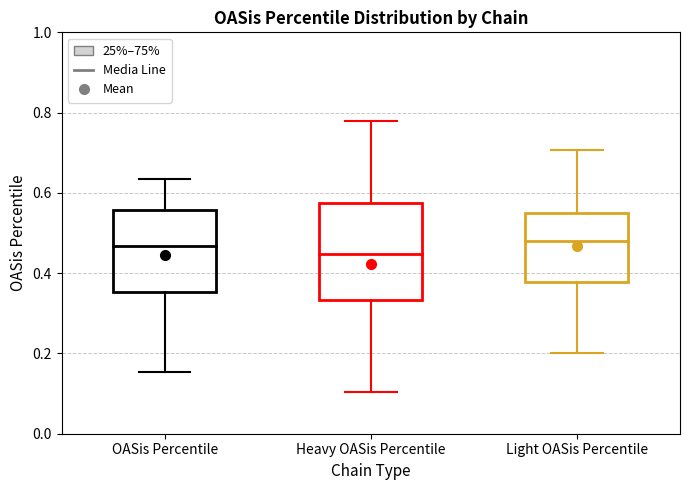

Where is the upper edge of the box for Light OASis Percentile on the y-axis? The values are not printed on the chart, so give them approximately, as read against the axis.

0.54